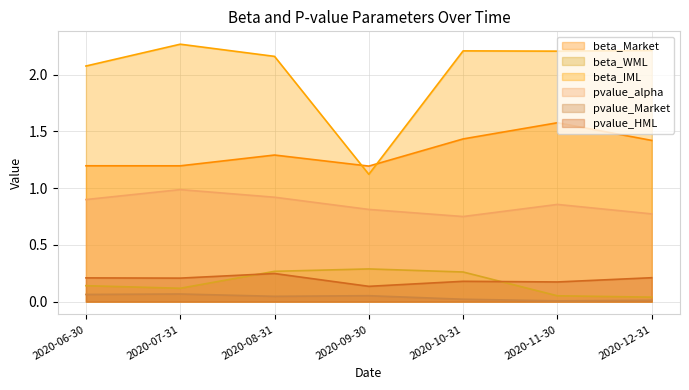

At which label does pvalue_alpha reach its peak?

2020-07-31